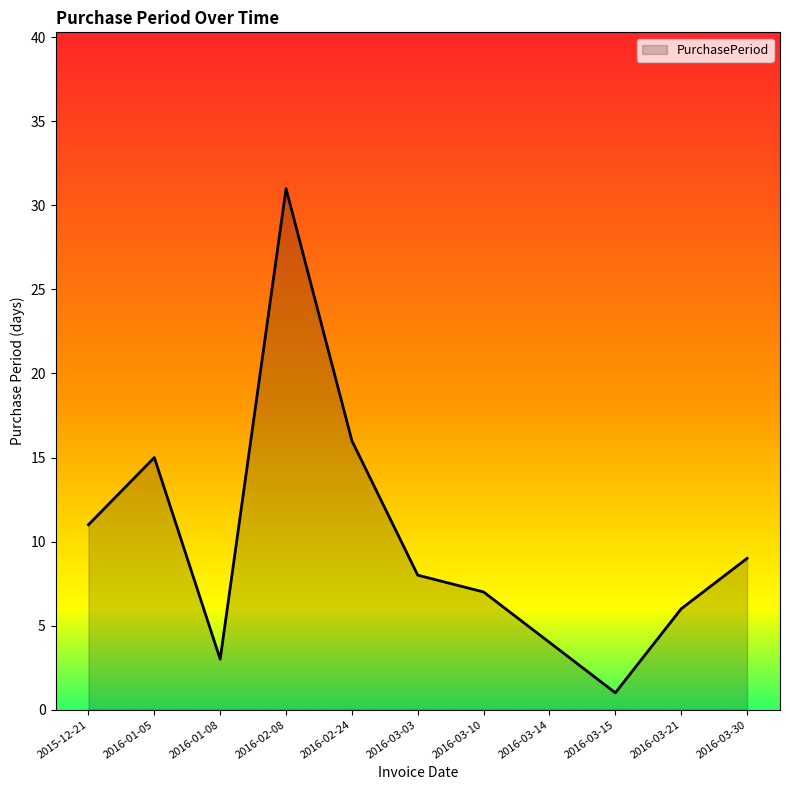

Rank the categories by value from lowest to highest.

2016-03-15, 2016-01-08, 2016-03-14, 2016-03-21, 2016-03-10, 2016-03-03, 2016-03-30, 2015-12-21, 2016-01-05, 2016-02-24, 2016-02-08